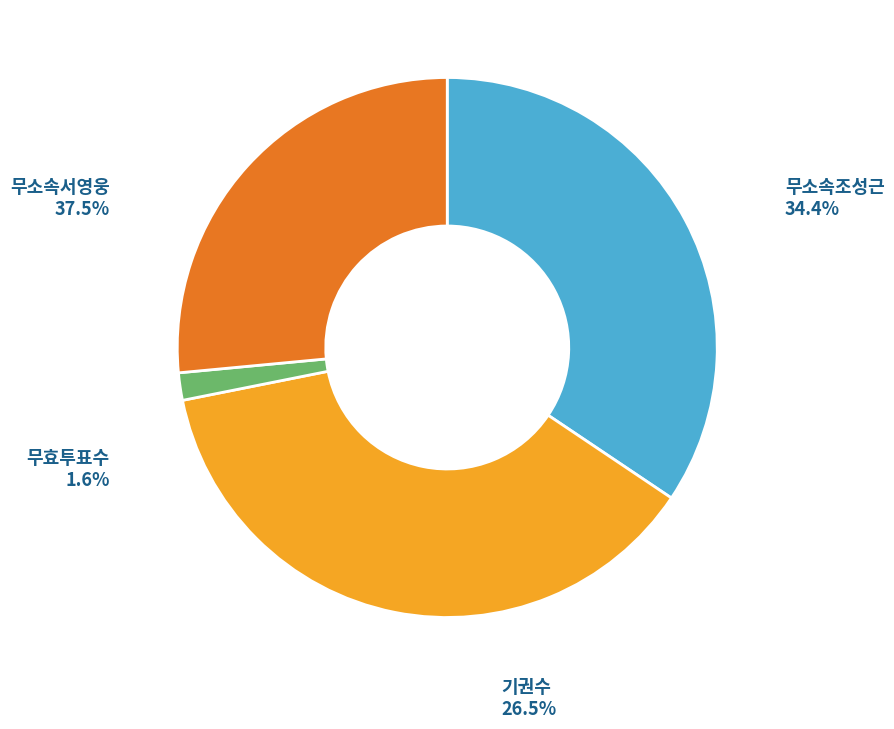

Do 무소속조성근 and 무효투표수 together represent more than half of the pie?

No